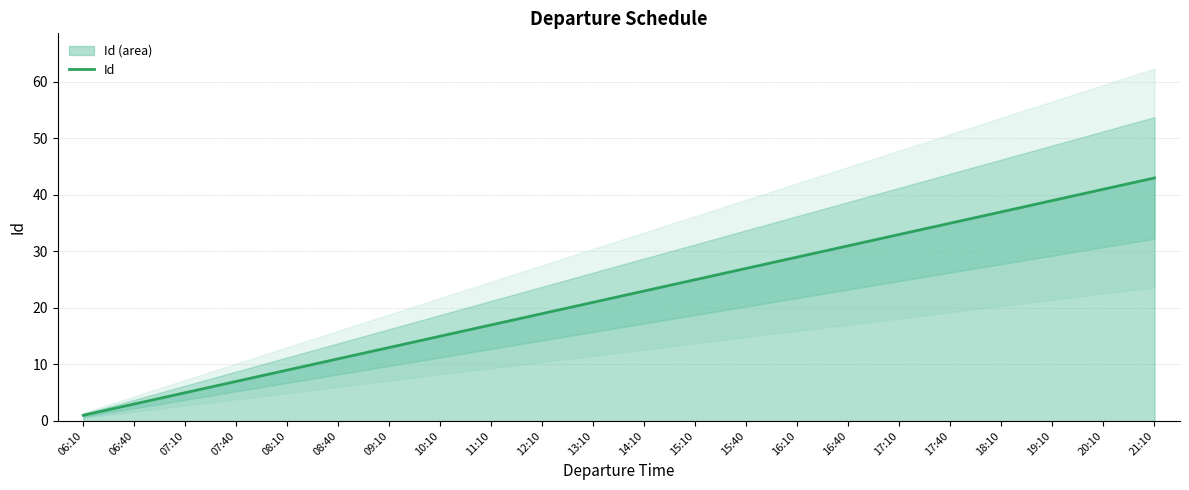

Is it true that the value at 19:10 is 10?

False